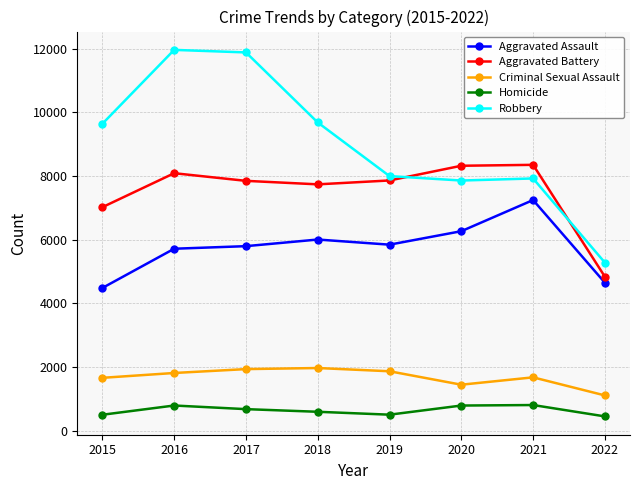

How many lines are shown in the chart?

5